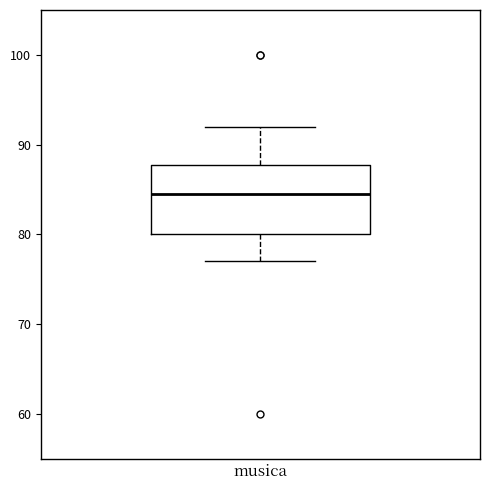

Read this box plot against the y-axis: the position of the median line, the range covered by the box, and the ends of both whiskers. The values are not printed on the chart, so give them approximately, as read against the axis.

median 85, box 80 to 88, whiskers 77 to 92